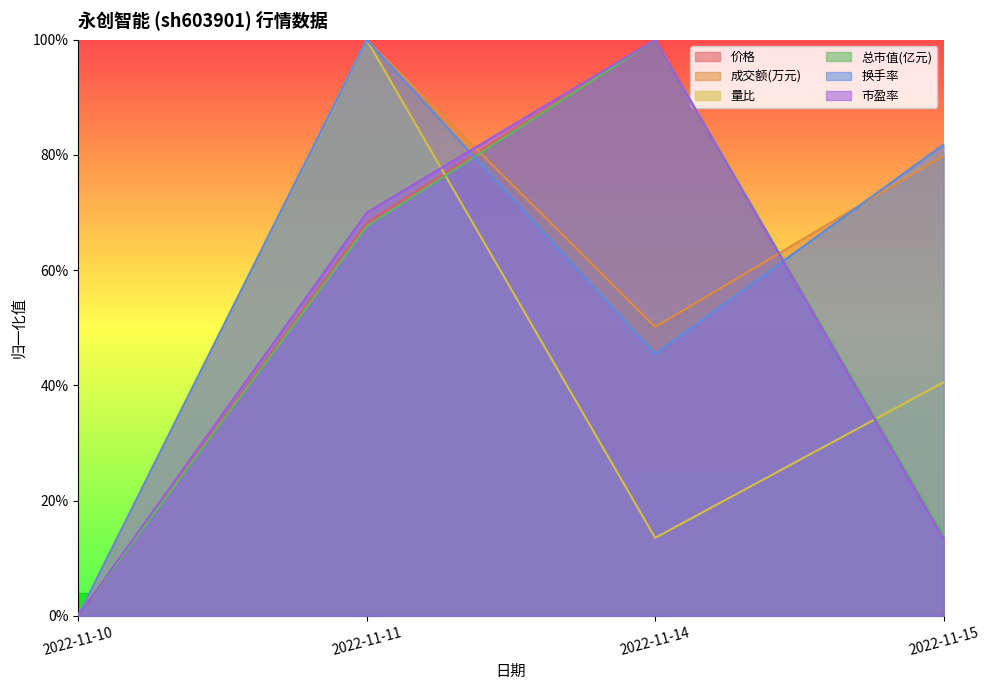

Is the value of 总市值(亿元) at 2022-11-15 greater than the value of 换手率 at 2022-11-15?

No